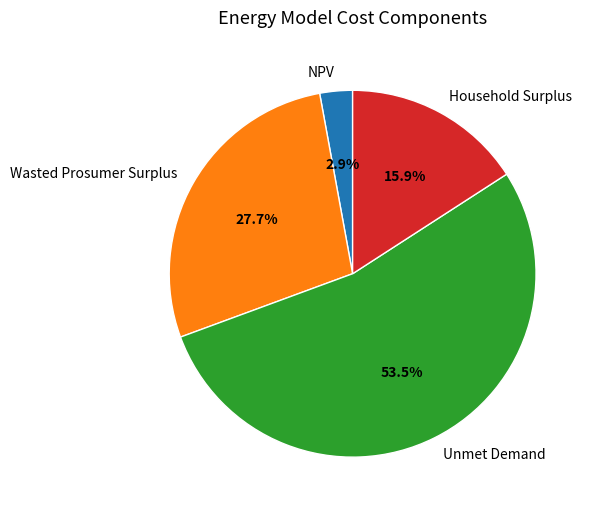

How much of the chart is everything except Wasted Prosumer Surplus?

72.3%